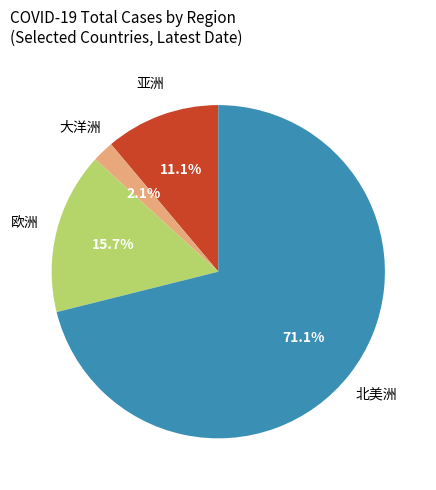

Is there a majority slice in this chart?

Yes